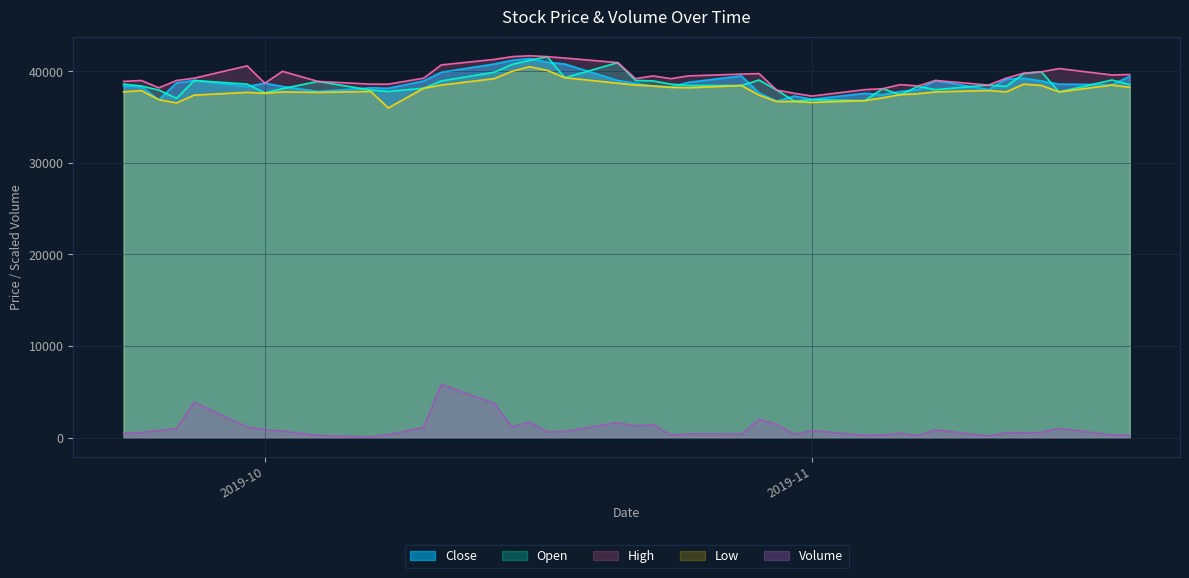

How many lines are shown in the chart?

5